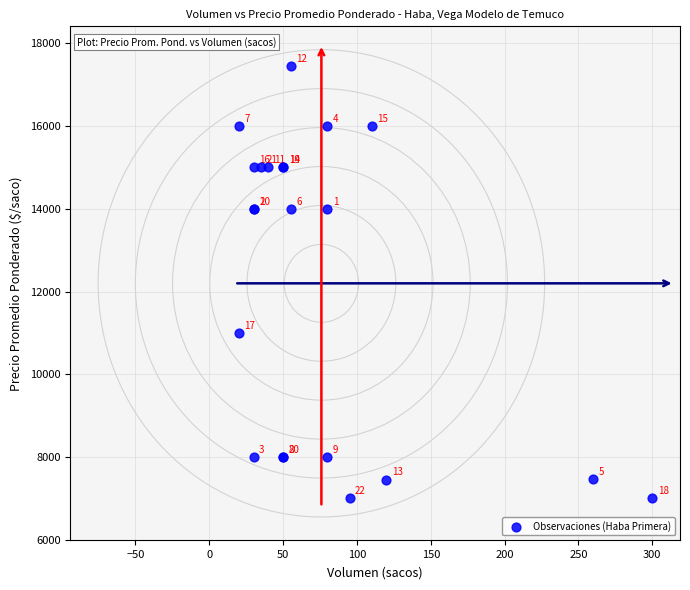

What Y value in the scatter plot is closest to 12227?

11000